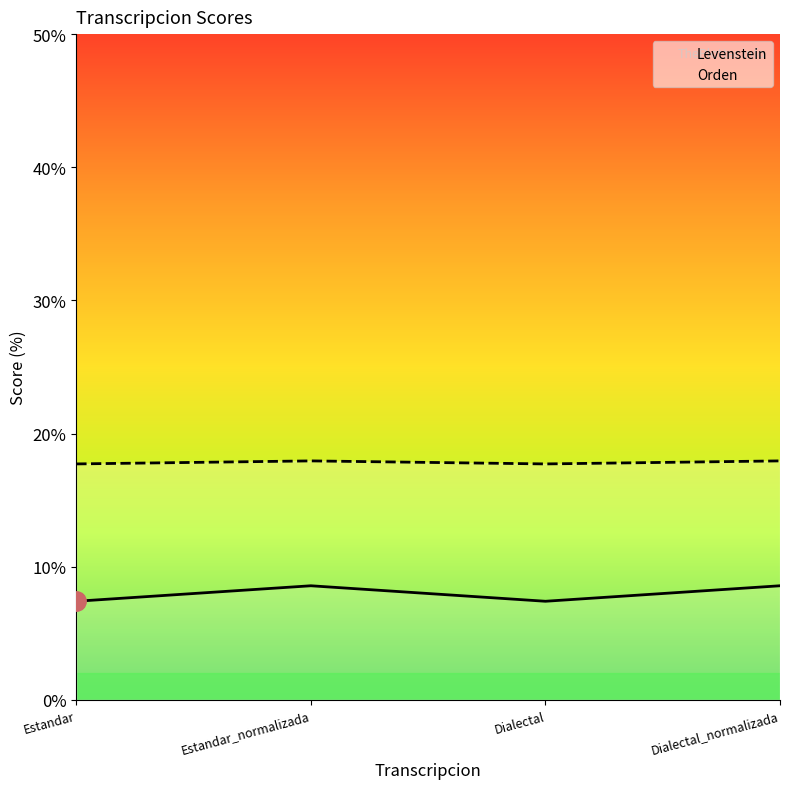

What is the label of the 4th point from the right?

Estandar